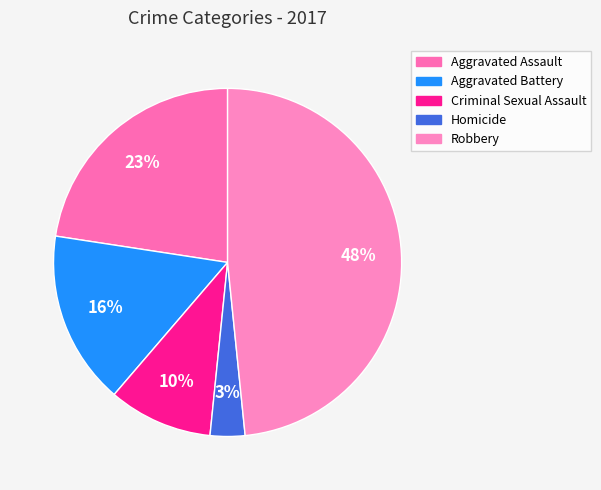

What percentage is the Criminal Sexual Assault slice, to the nearest percent?

10%